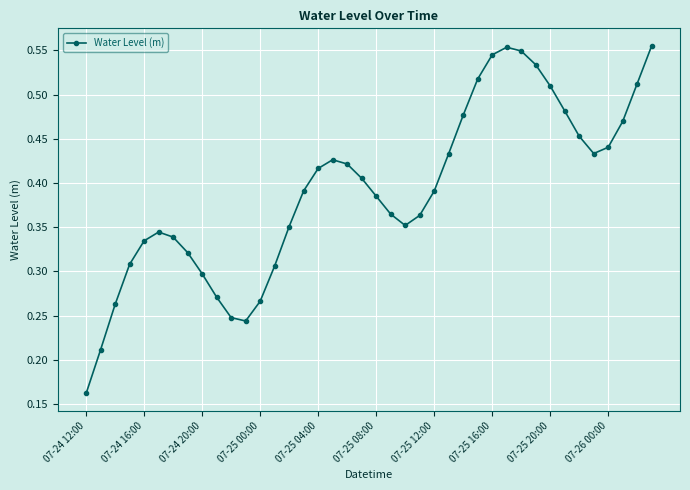

True or false: there are more than 2 points higher than both neighbors.

True